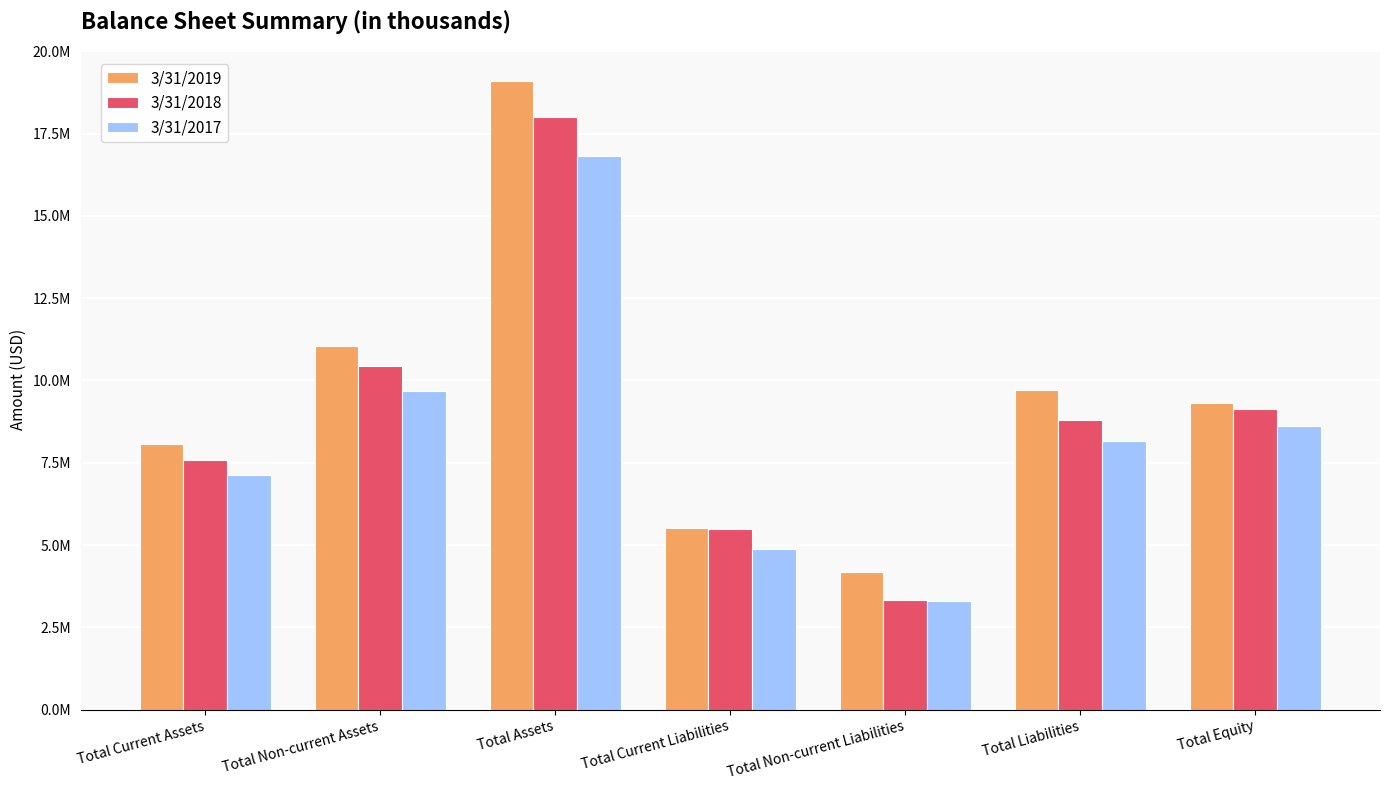

What is the difference between the maximum and minimum values in the 3/31/2019 series?

14900181